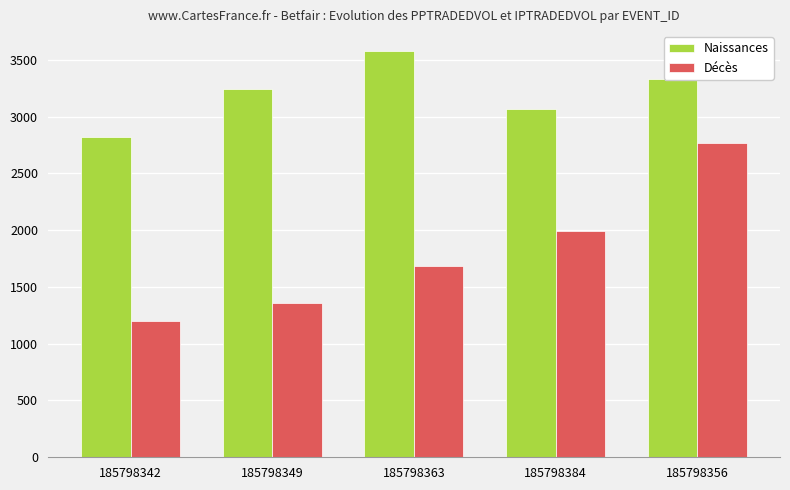

How many categories are shown in the chart?

5